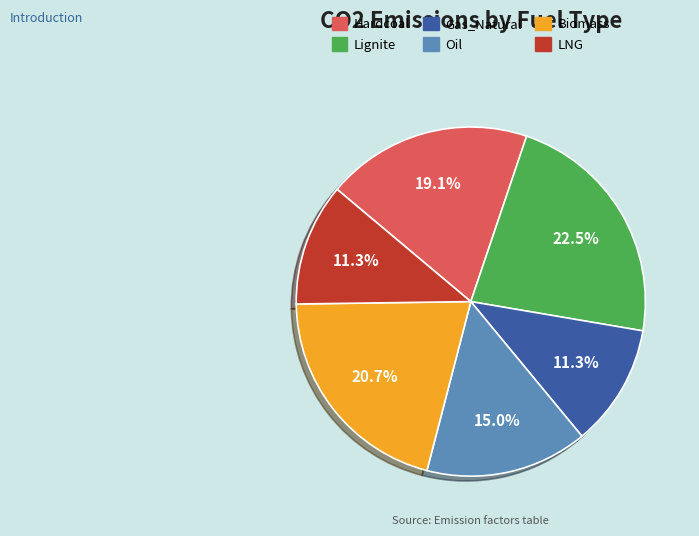

Is the sum of Lignite and Hardcoal greater than half?

No